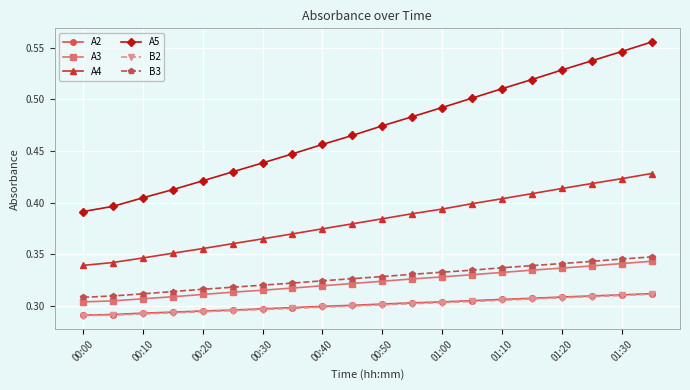

True or false: A2 and B3 cross at least once.

False